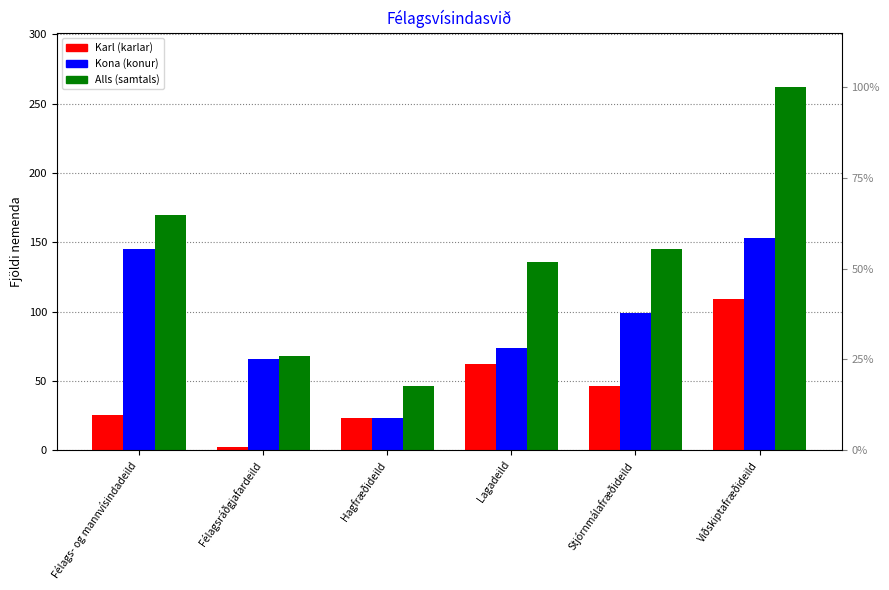

Which category has the lowest value in the Kona series?

Hagfræðideild